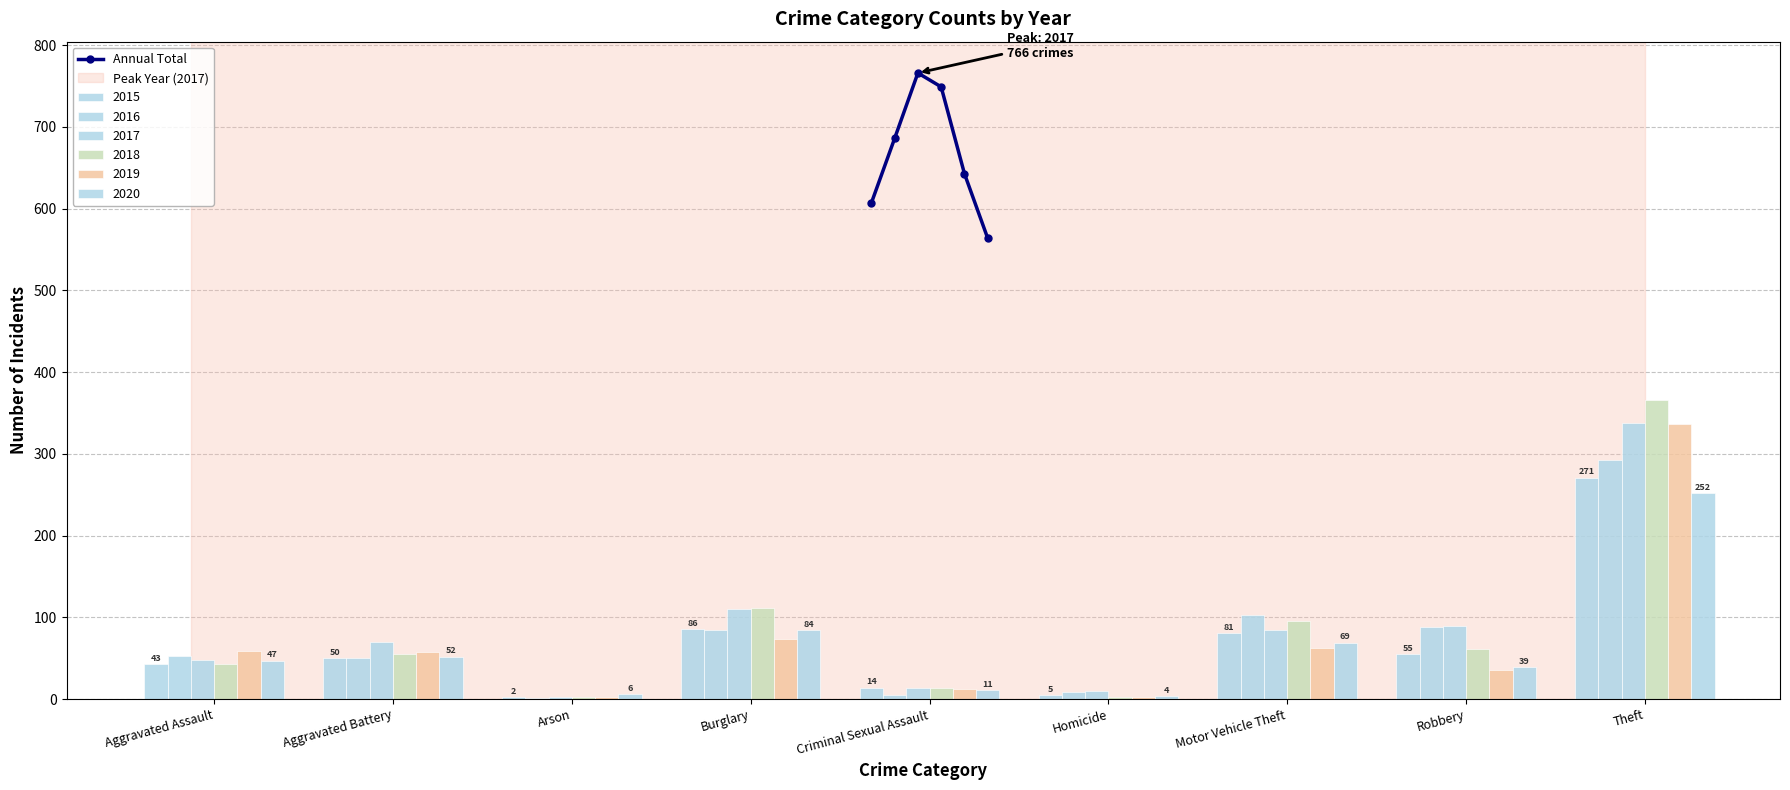

What is the value of the Annual Total point at the 1st from the left?

607